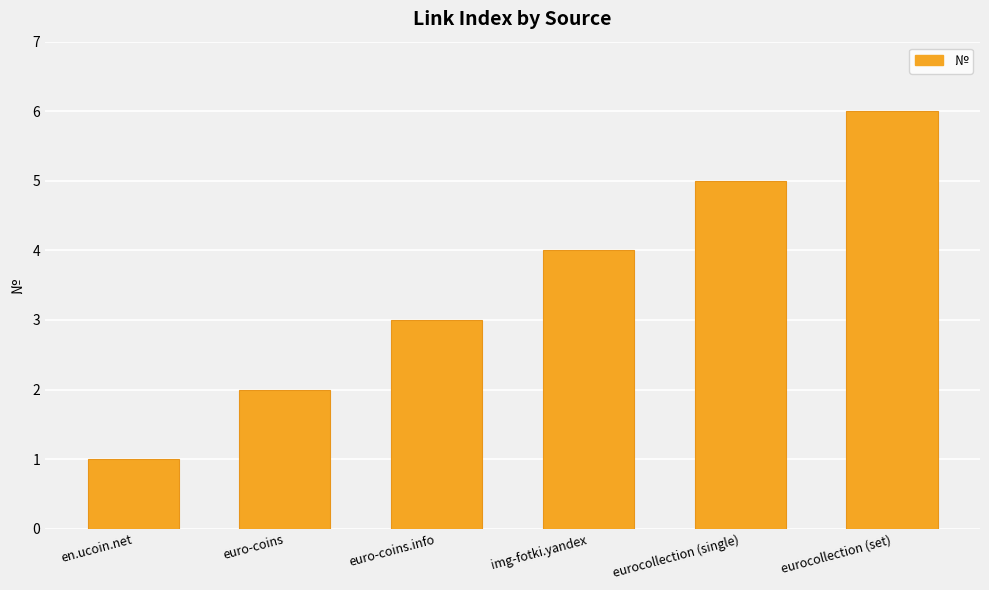

Does the chart contain any negative values?

No